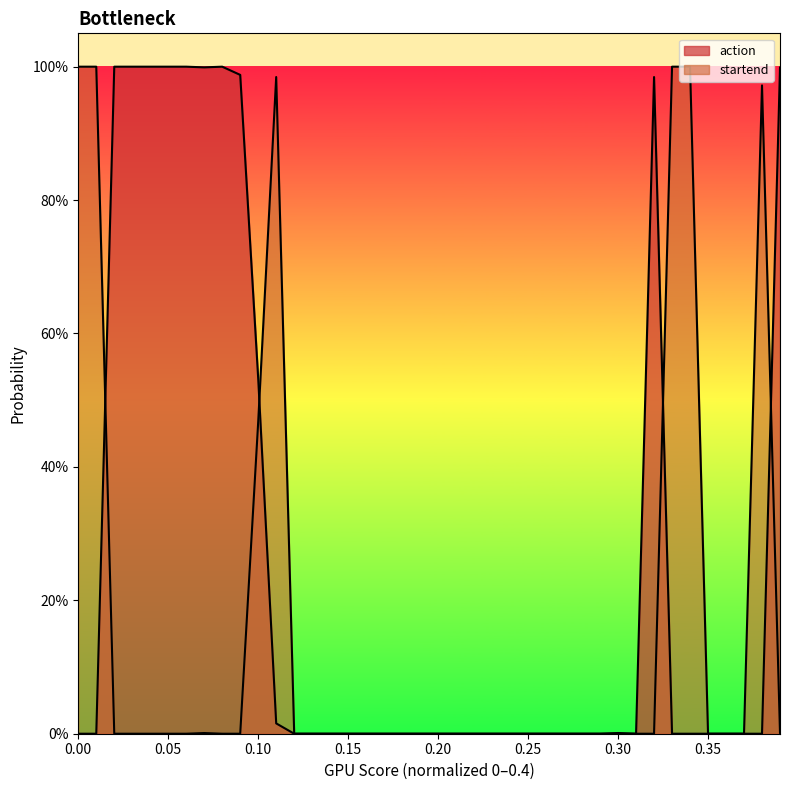

What is the maximum value for startend?

1.0